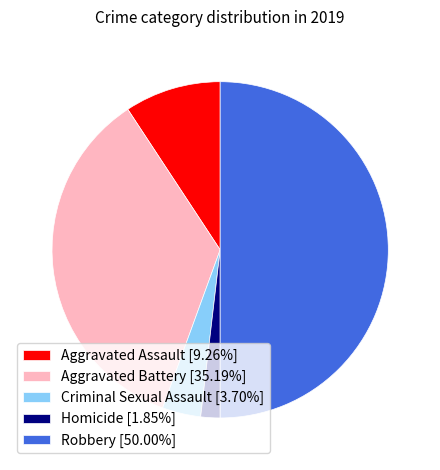

Combined, do Aggravated Assault [9.26%] and Criminal Sexual Assault [3.70%] account for over 50%?

No